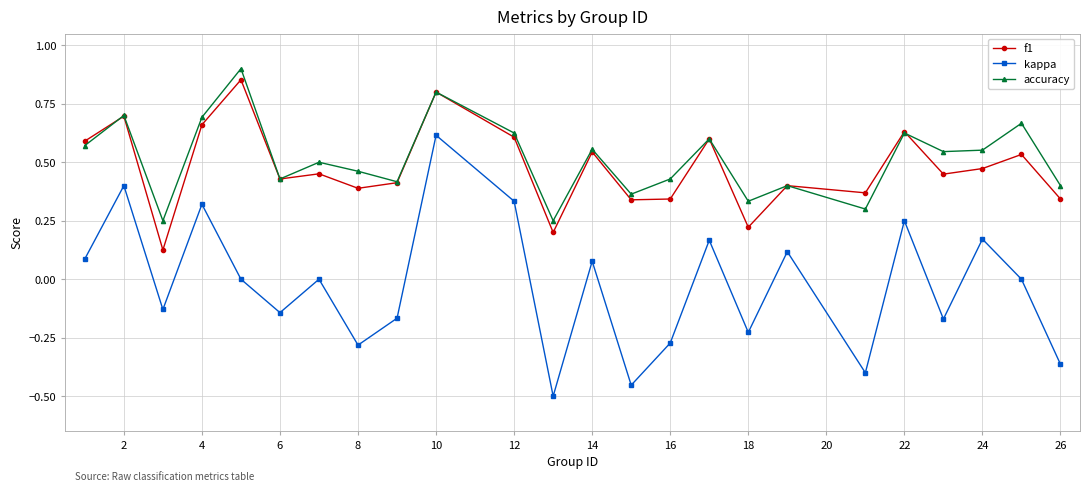

True or false: accuracy has more than 1 interior local peaks.

True